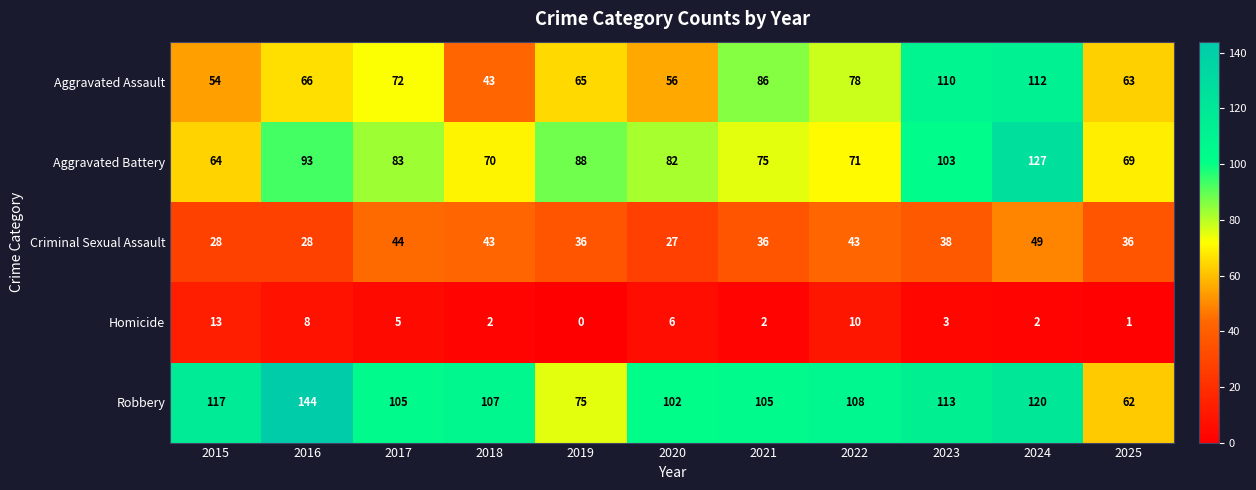

What is the spread (max minus min) of values at 2016?

136